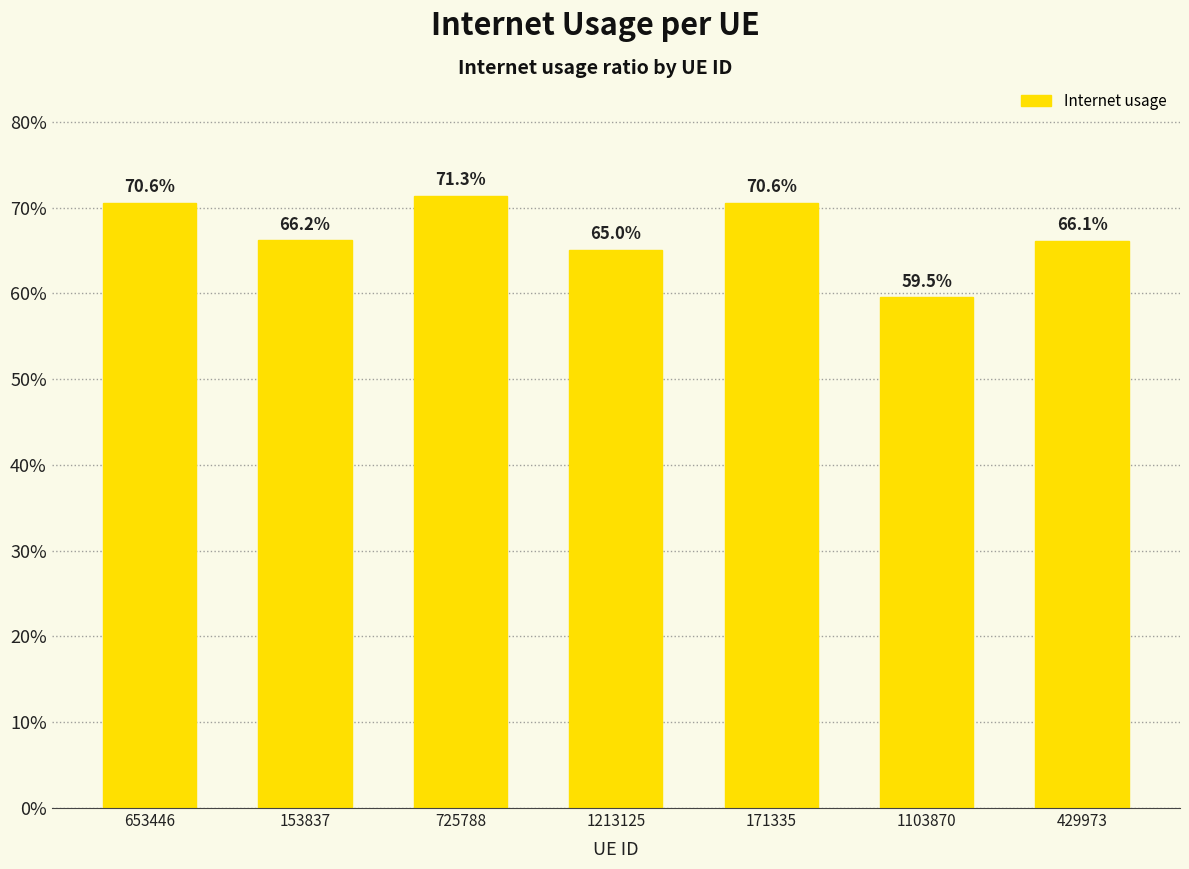

Is it true that the value at 725788 is 1.1?

False